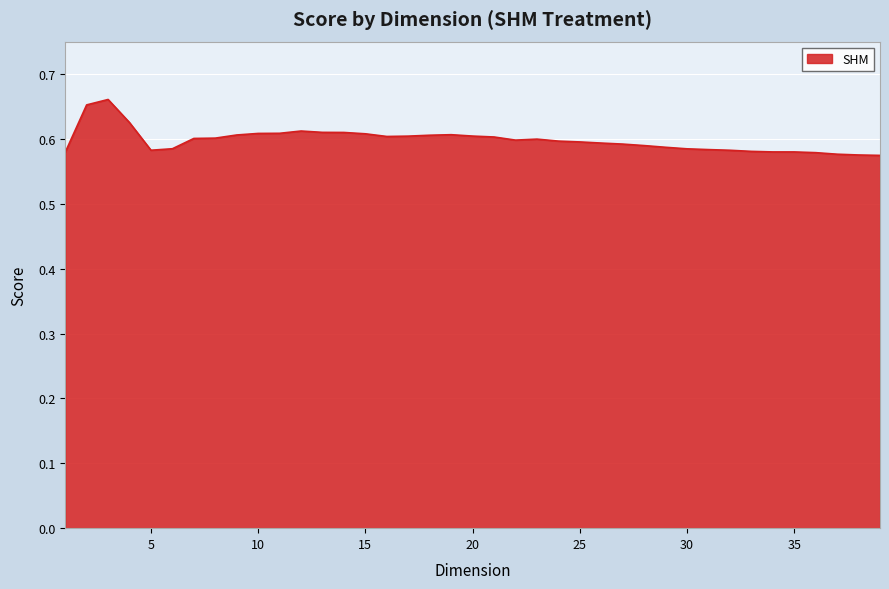

Reading left to right, list all the values displayed in this chart.

1=0.6	2=0.7	3=0.7	4=0.6	5=0.6	6=0.6	7=0.6	8=0.6	9=0.6	10=0.6	11=0.6	12=0.6	13=0.6	14=0.6	15=0.6	16=0.6	17=0.6	18=0.6	19=0.6	20=0.6	21=0.6	22=0.6	23=0.6	24=0.6	25=0.6	26=0.6	27=0.6	28=0.6	29=0.6	30=0.6	31=0.6	32=0.6	33=0.6	34=0.6	35=0.6	36=0.6	37=0.6	38=0.6	39=0.6